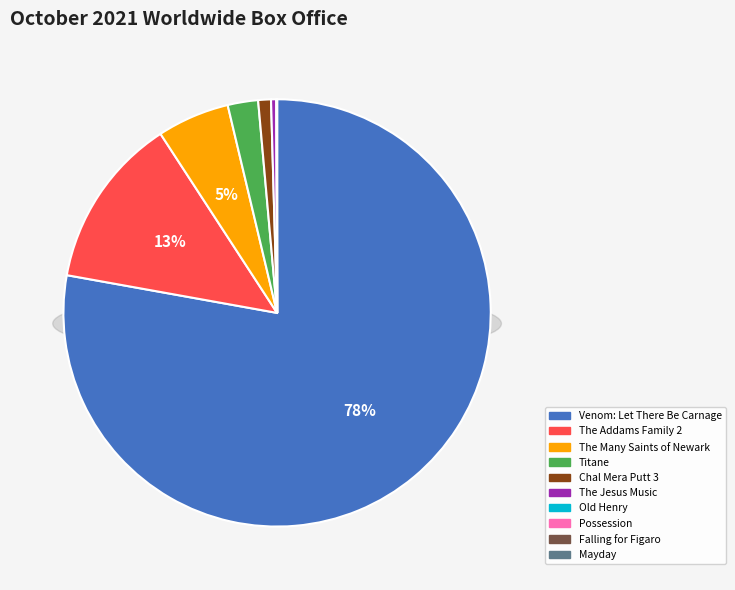

Between The Addams Family 2 and Old Henry, which is larger?

The Addams Family 2